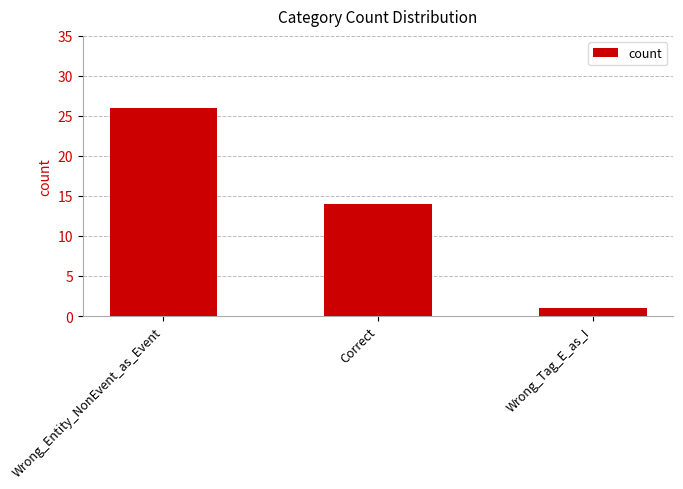

Count the values in the range 1 to 26.

3